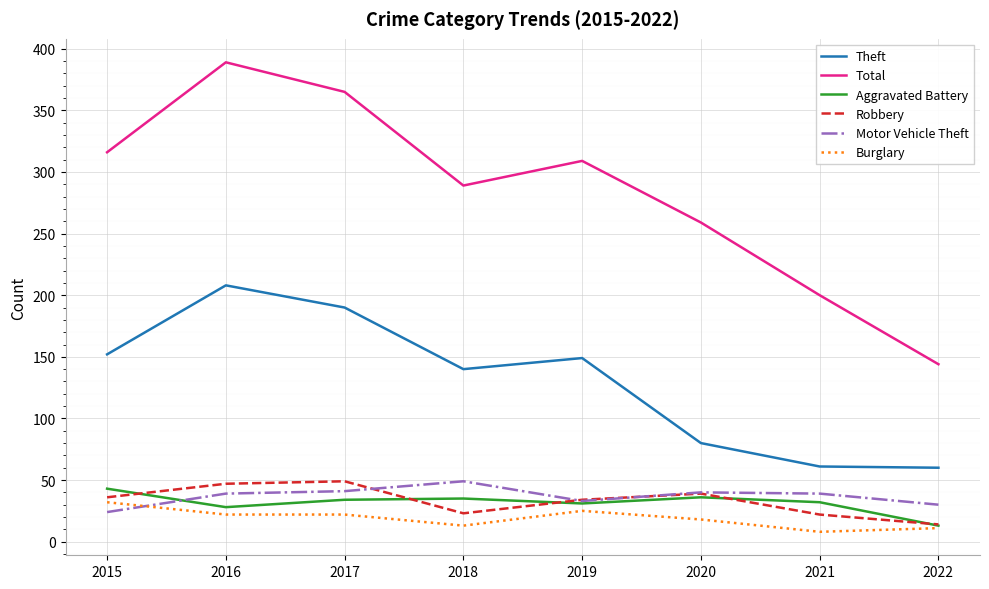

The Motor Vehicle Theft series shows 66 at 2021. True or false?

False